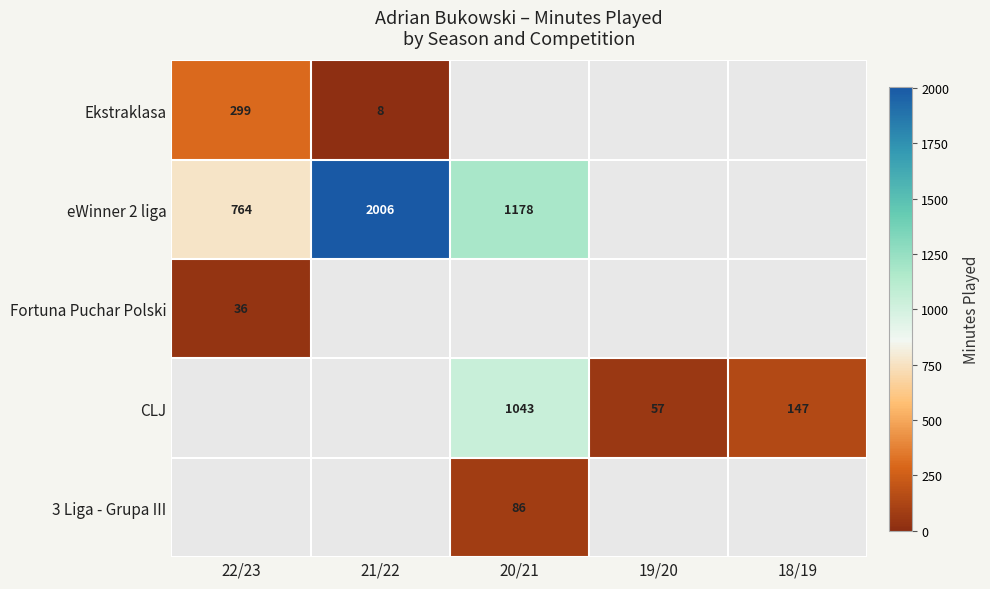

Between 20/21 and 22/23, which is larger?

22/23